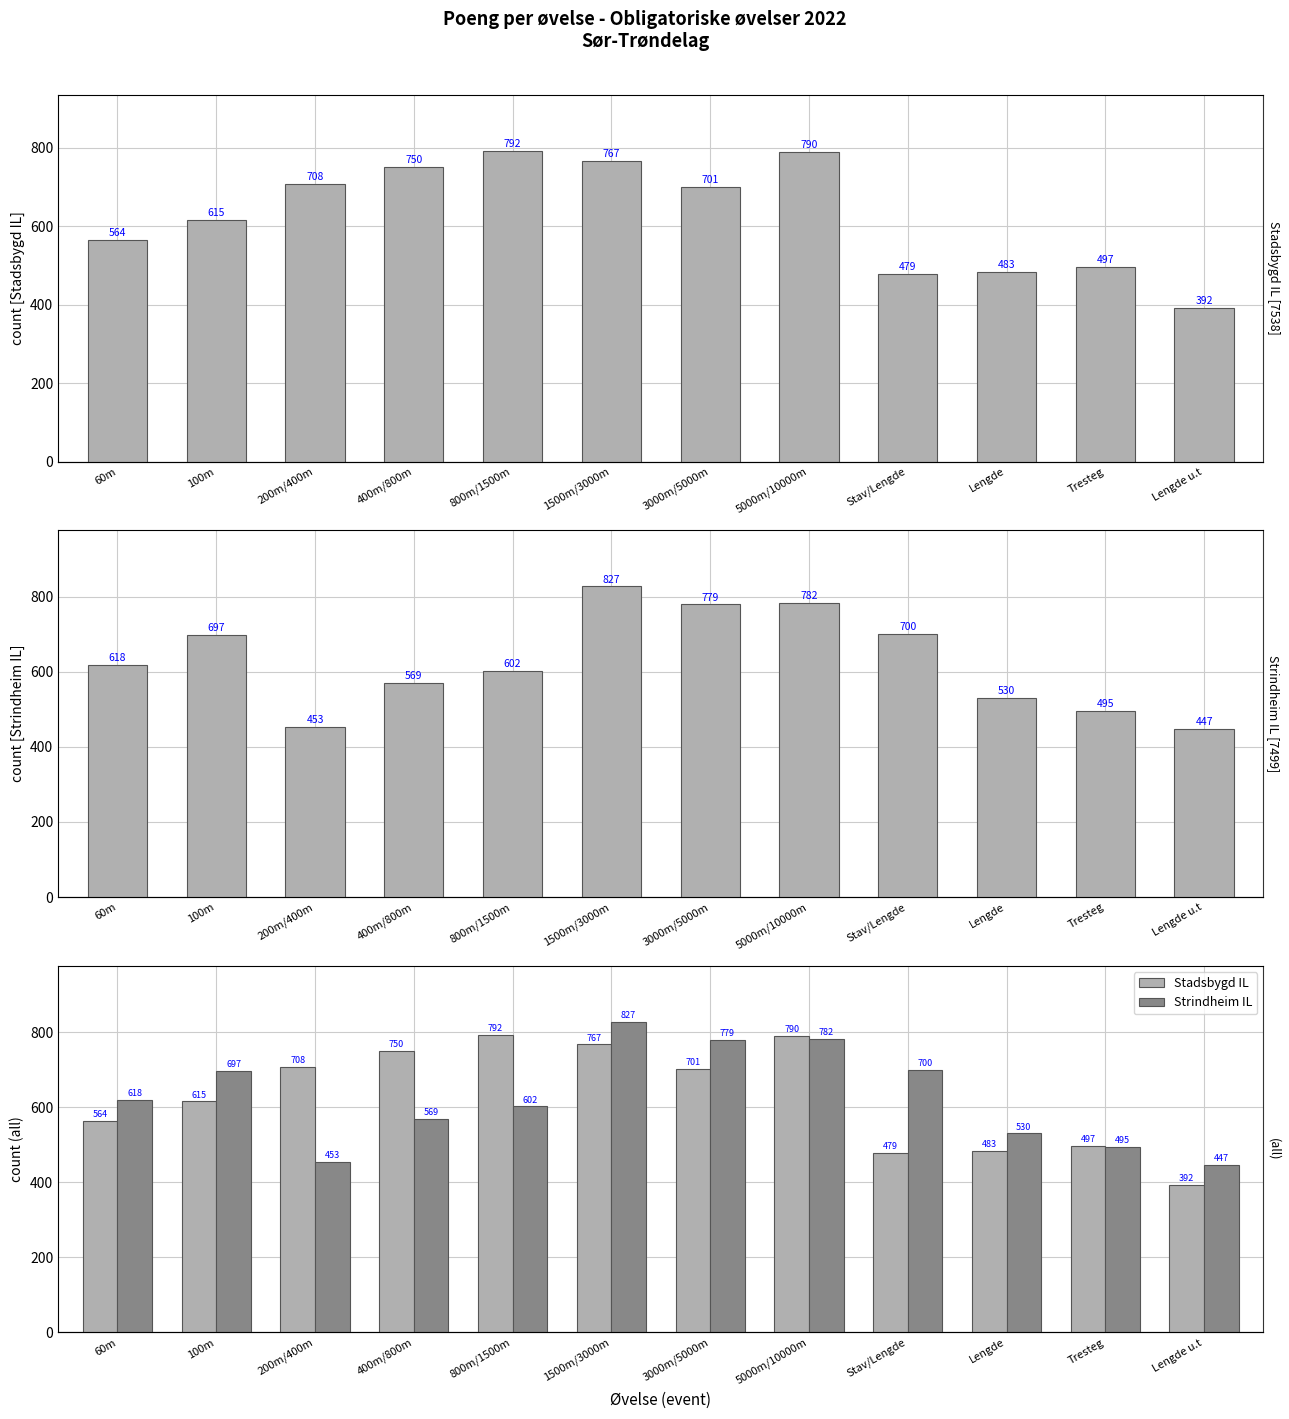

Which series has the largest total across all categories?

Stadsbygd IL